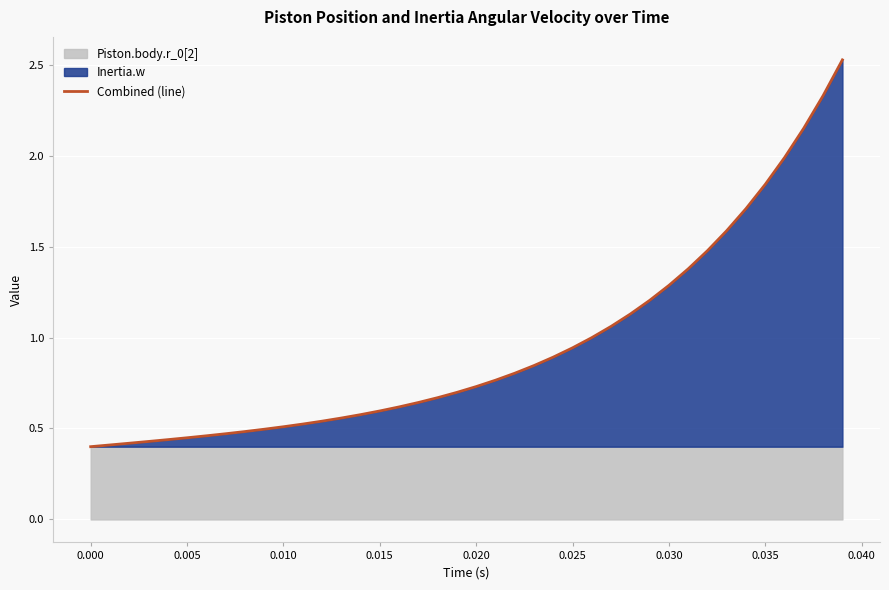

What is the value of the 37th point from the left?

2.0